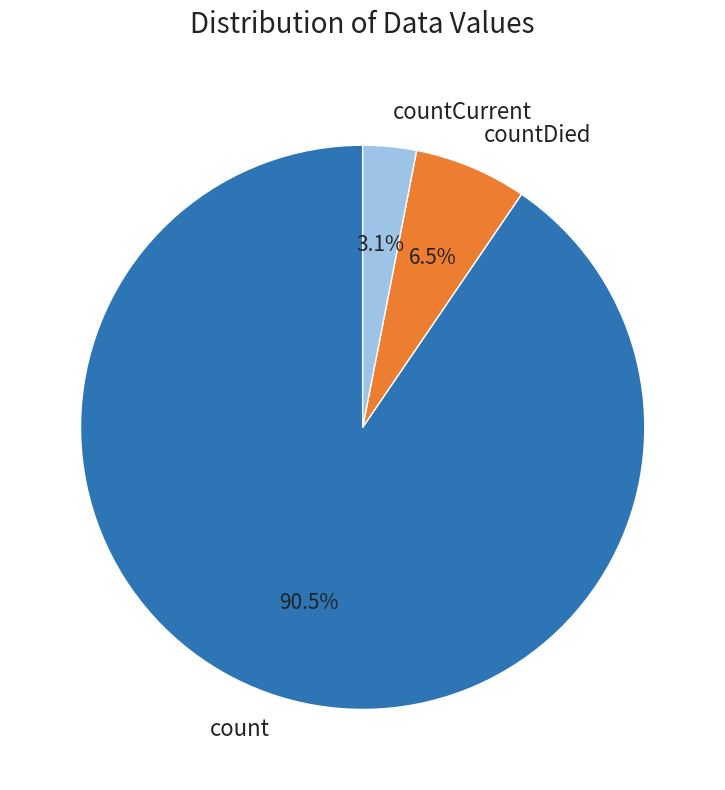

How many segments does this pie chart have?

3